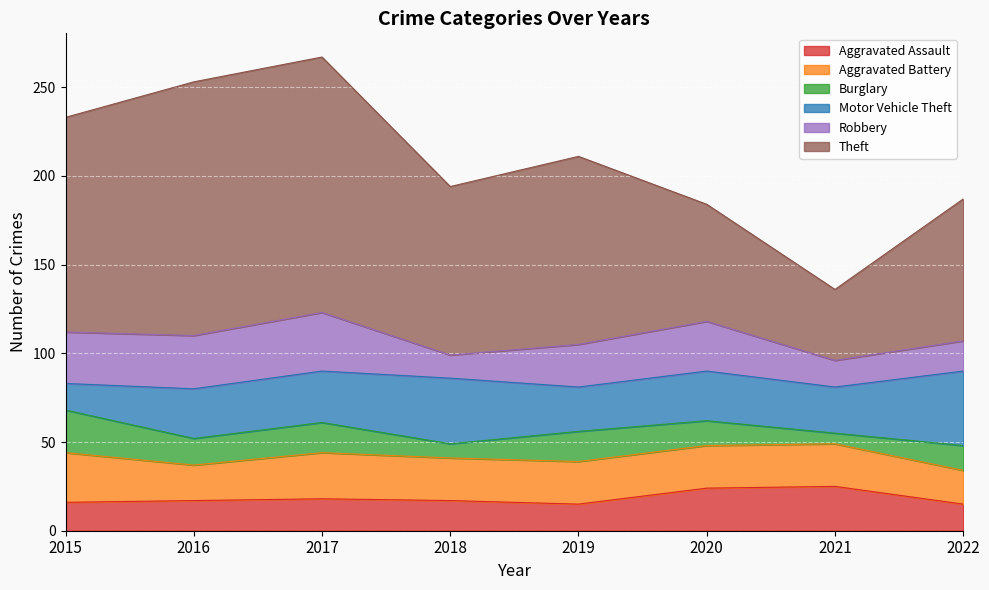

Rank the categories by Aggravated Assault value from highest to lowest.

2021, 2020, 2017, 2016, 2018, 2015, 2019, 2022